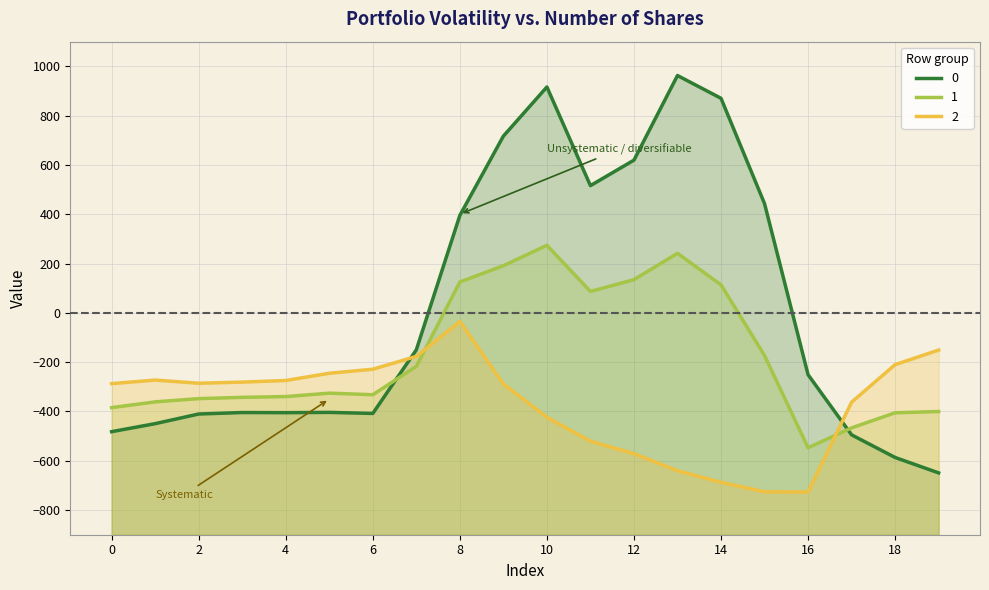

List the labels in order of 1 value, largest first.

10, 13, 9, 12, 8, 14, 11, 15, 7, 5, 6, 4, 3, 2, 1, 0, 19, 18, 17, 16